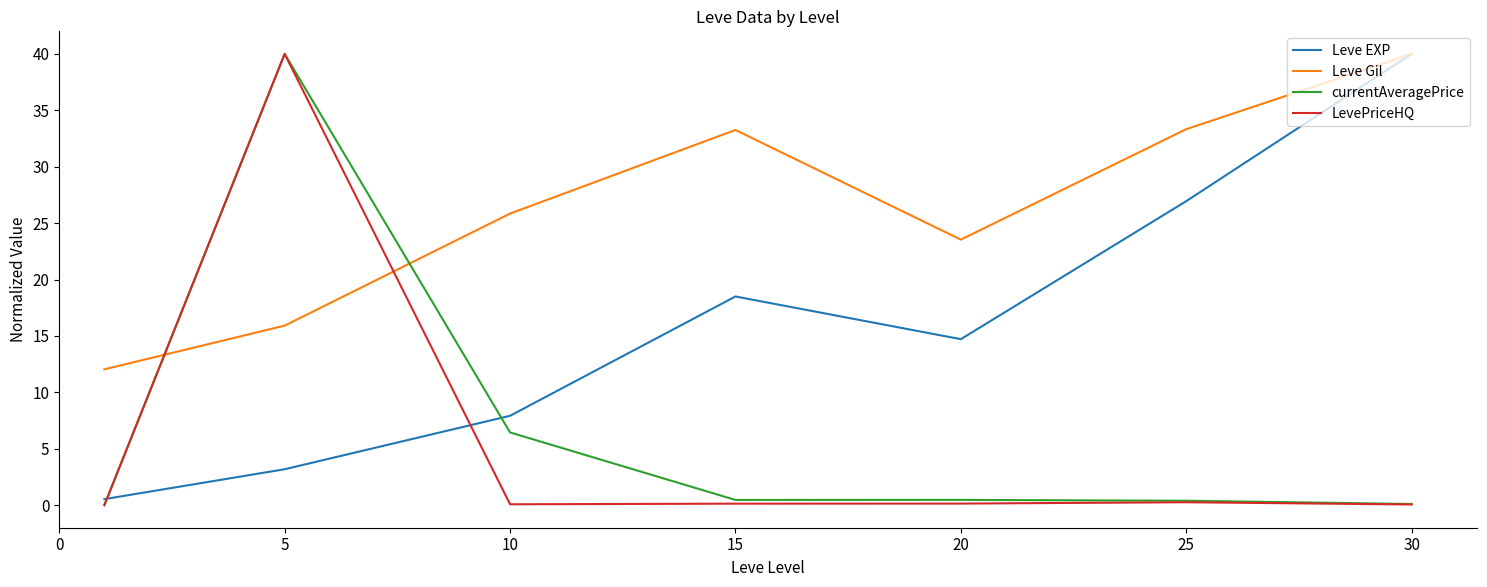

What is the highest value of the currentAveragePrice series?

40.0